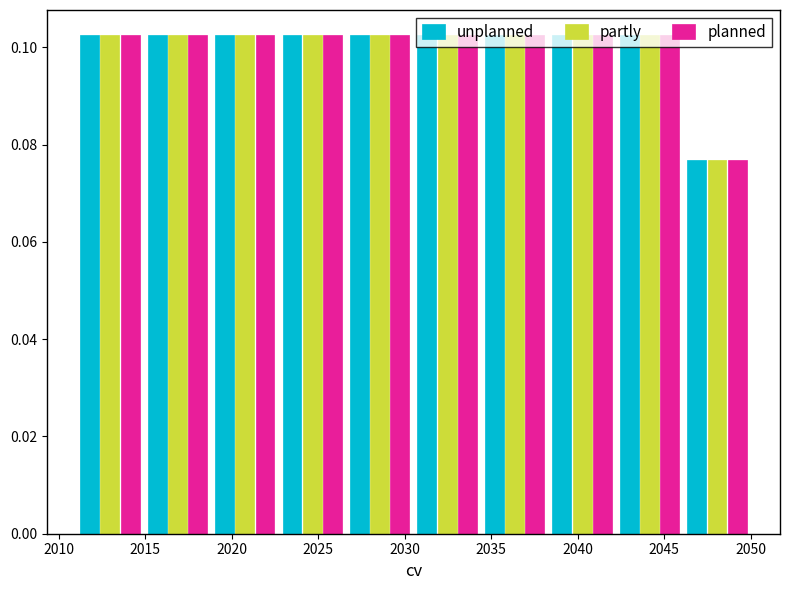

Reading left to right, transcribe this chart: for each range on the x-axis, give the height of each series' bar. Neither the bar edges nor the heights are printed on the chart, so give them approximately, as read against the axes.

2011.0 to 2014.9: unplanned=0.102	partly=0.102	planned=0.102
2014.9 to 2018.8: unplanned=0.102	partly=0.102	planned=0.102
2018.8 to 2022.7: unplanned=0.102	partly=0.102	planned=0.102
2022.7 to 2026.6: unplanned=0.102	partly=0.102	planned=0.102
2026.6 to 2030.5: unplanned=0.102	partly=0.102	planned=0.102
2030.5 to 2034.4: unplanned=0.102	partly=0.102	planned=0.102
2034.4 to 2038.3: unplanned=0.102	partly=0.102	planned=0.102
2038.3 to 2042.2: unplanned=0.102	partly=0.102	planned=0.102
2042.2 to 2046.1: unplanned=0.102	partly=0.102	planned=0.102
2046.1 to 2050.0: unplanned=0.076	partly=0.076	planned=0.076